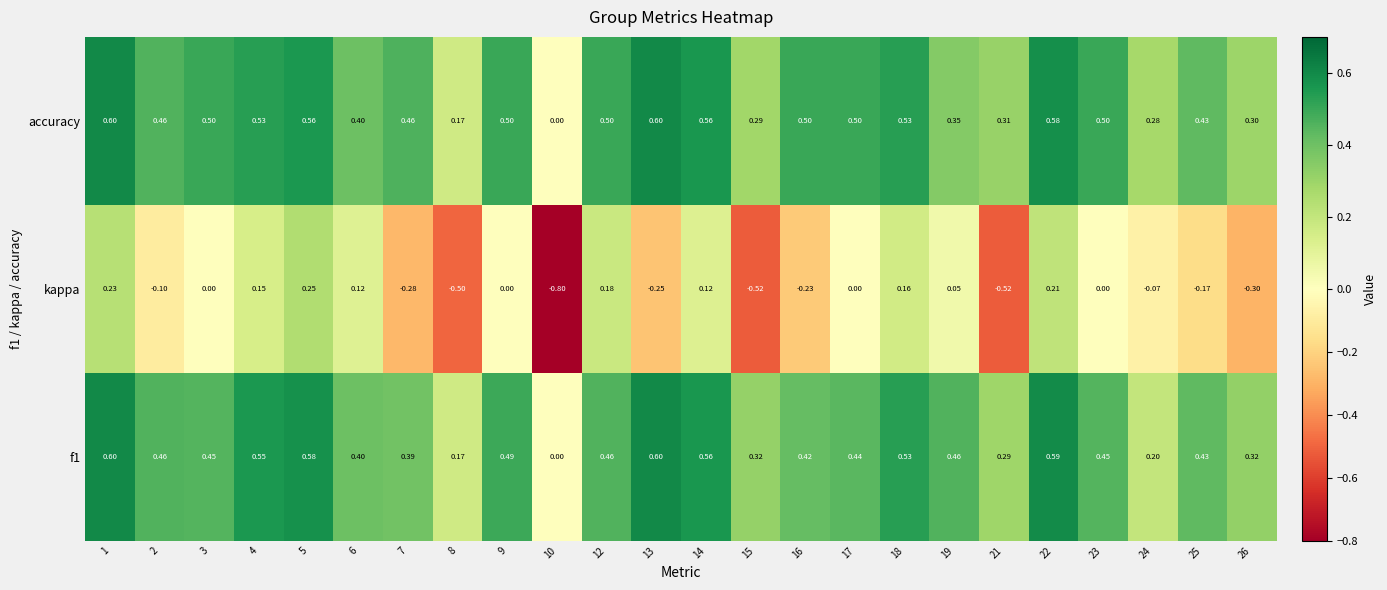

Between 16 and 25, which series saw the biggest shift?

accuracy